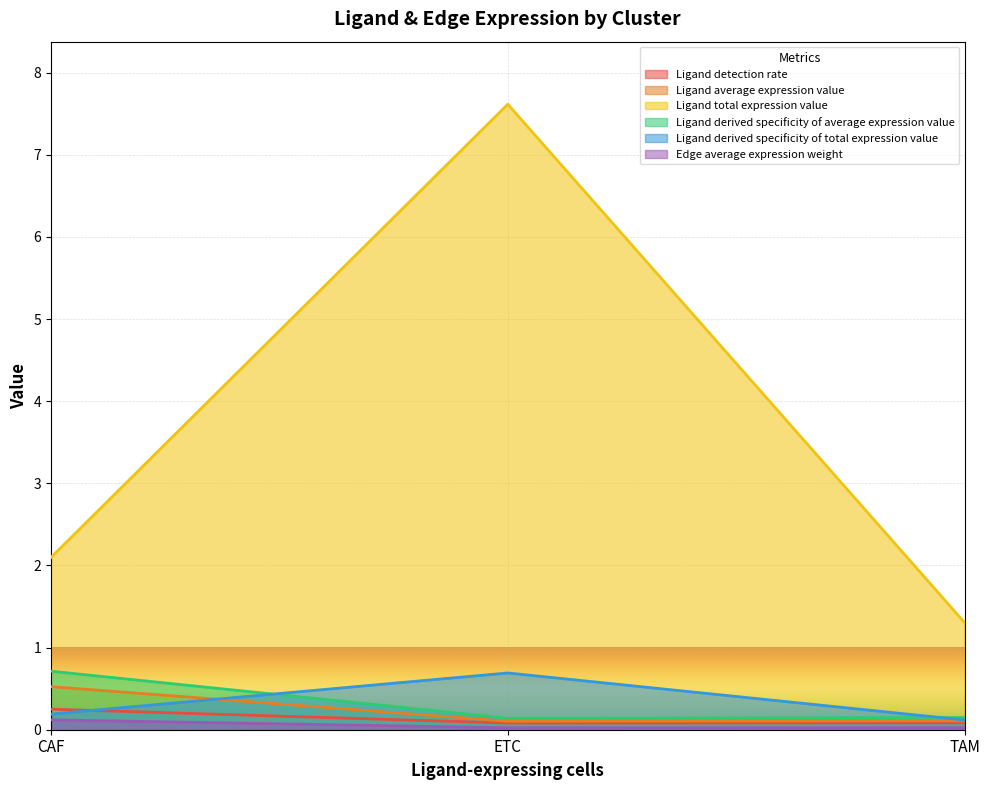

The value of Ligand total expression value at ETC is 7.6. True or false?

True